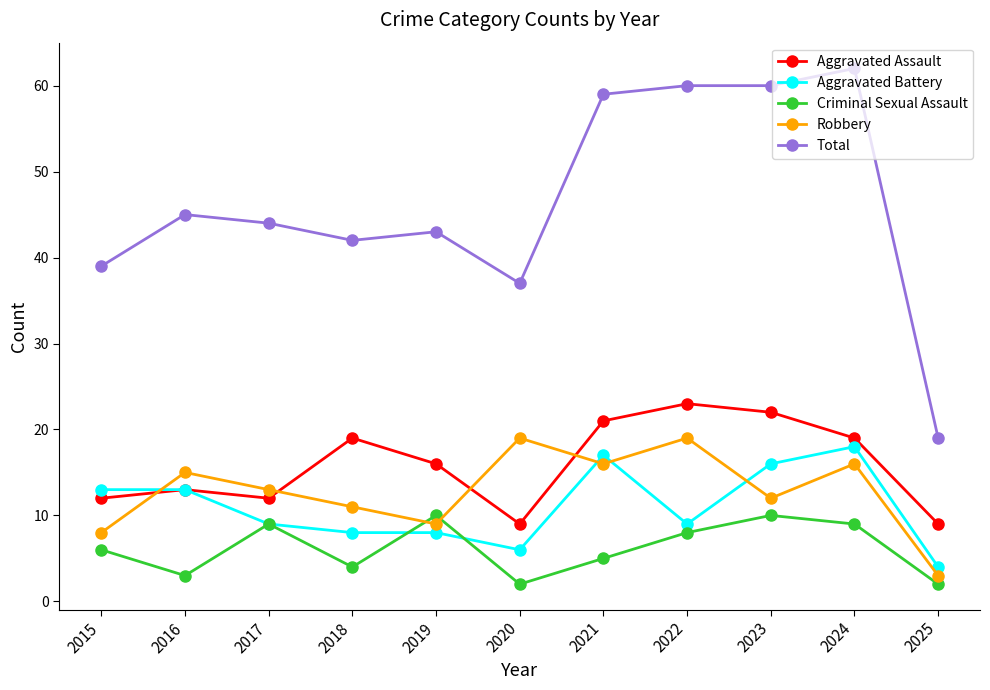

Reading left to right, list all the values displayed in this chart.

Aggravated Assault: 12	13	12	19	16	9	21	23	22	19	9
Aggravated Battery: 13	13	9	8	8	6	17	9	16	18	4
Criminal Sexual Assault: 6	3	9	4	10	2	5	8	10	9	2
Robbery: 8	15	13	11	9	19	16	19	12	16	3
Total: 39	45	44	42	43	37	59	60	60	62	19